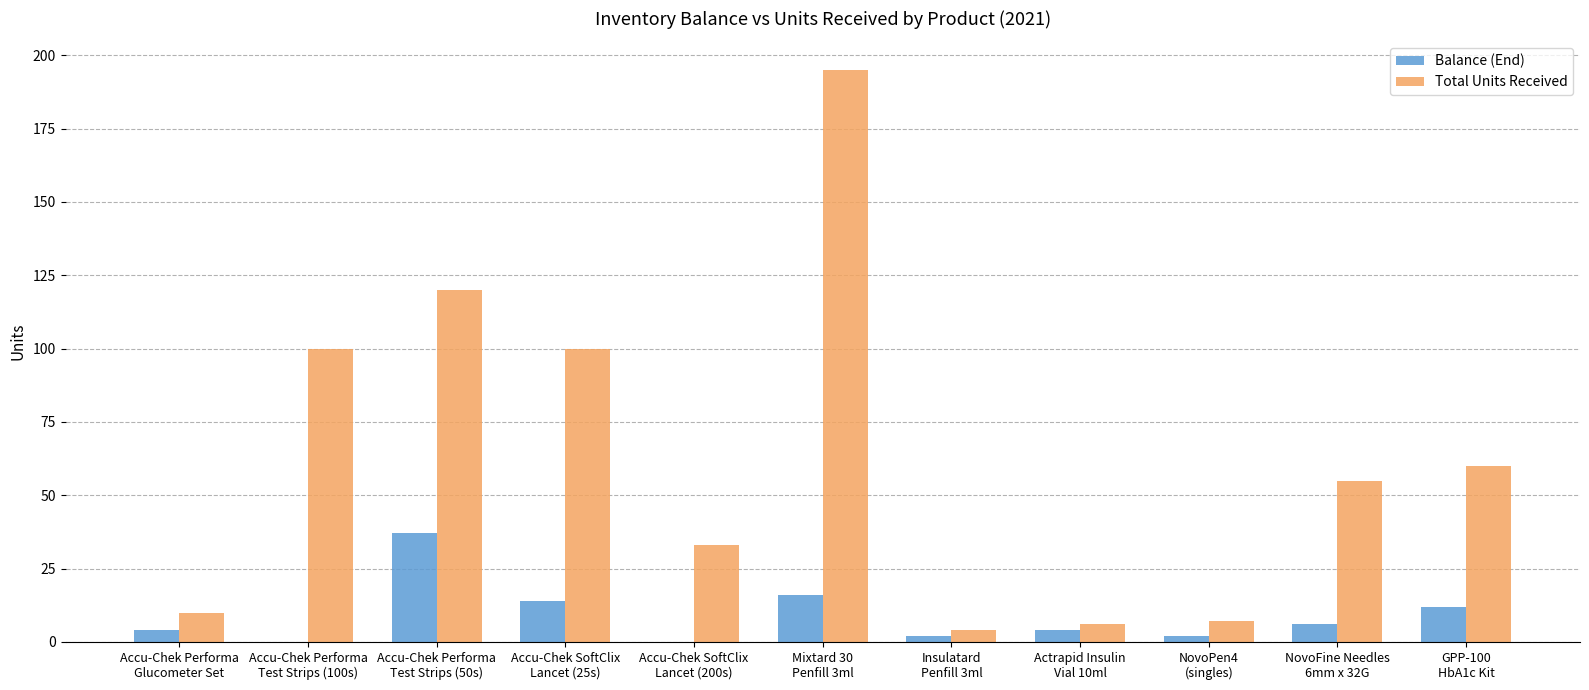

Does the chart contain stacked bars?

No